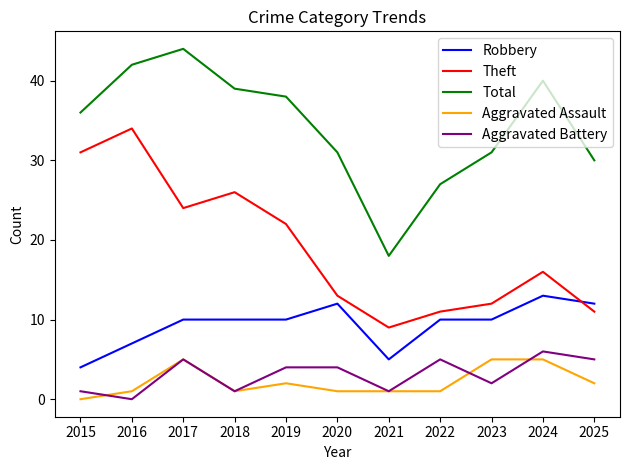

True or false: Aggravated Battery and Robbery intersect in this chart.

False